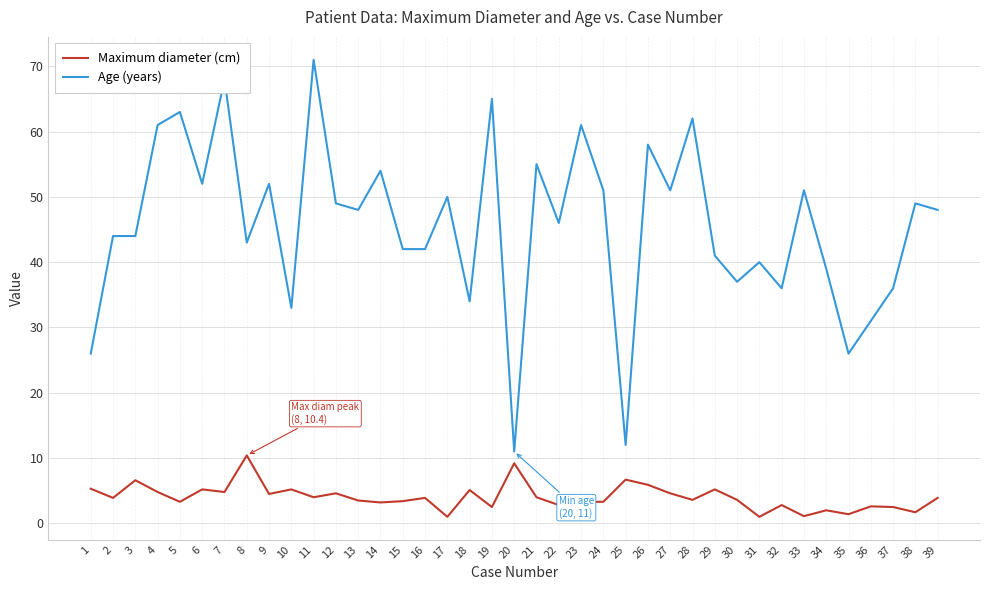

What is the difference between the highest and lowest values at 34?

37.0